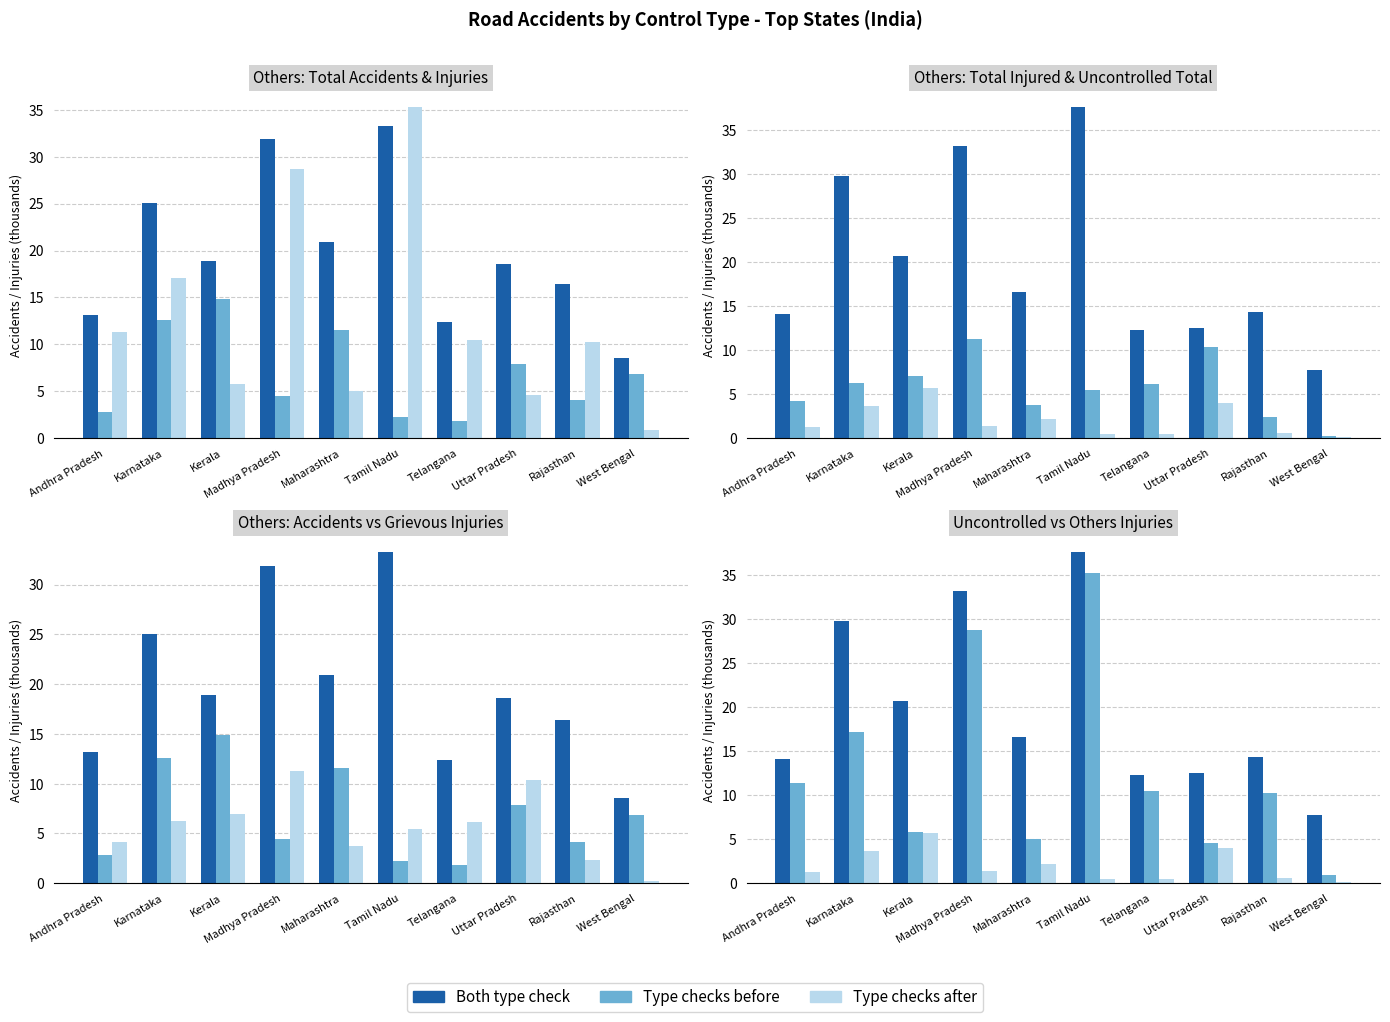

How many groups of bars are there?

10